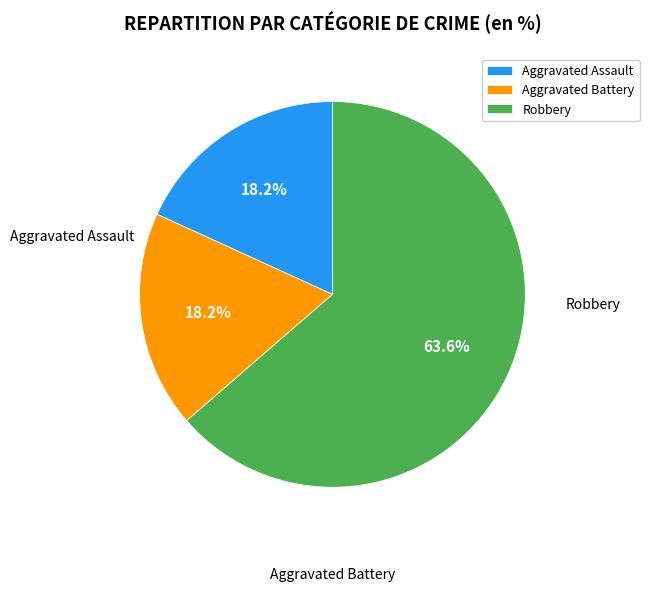

Is it true that Robbery is 51% of the pie?

False